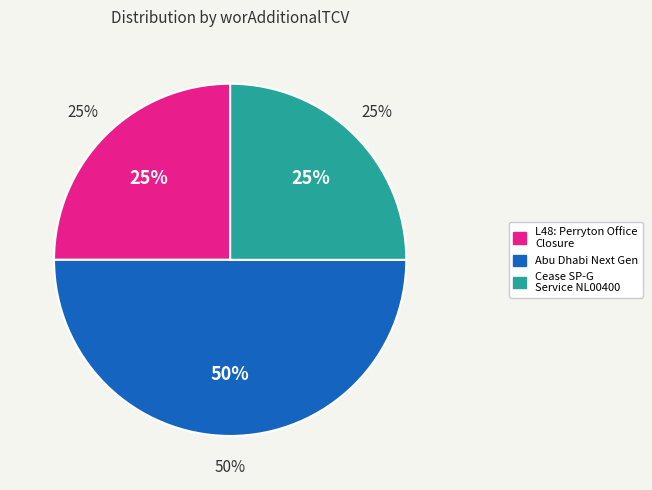

Between Cease SP-G Service NL00400 - ABC News and Abu Dhabi Next Gen - ABC News, which is larger?

Abu Dhabi Next Gen - ABC News